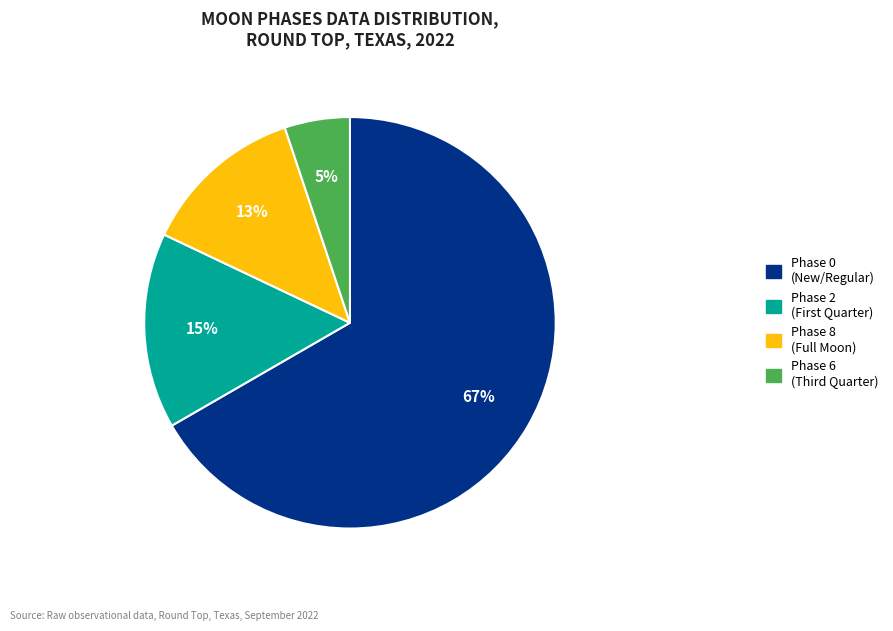

How many slices are in this pie chart?

4